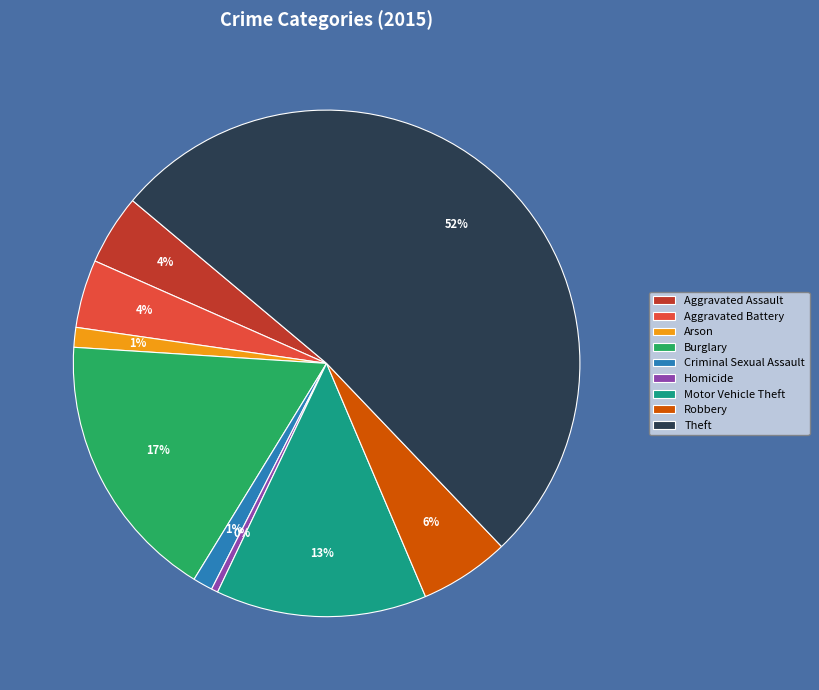

To the nearest percent, what is the average slice percentage?

11%